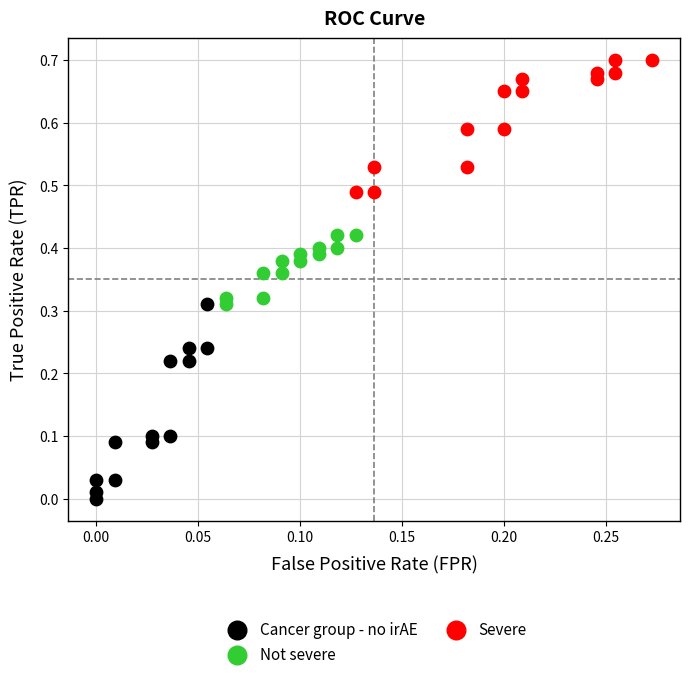

Which series contains the lowest Y value?

Cancer group - no irAE